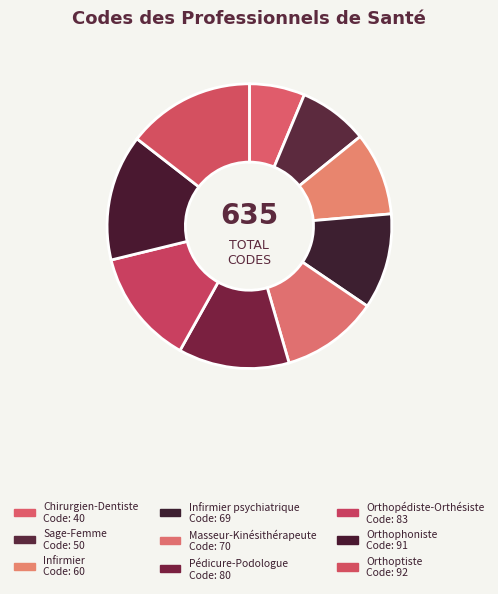

To the nearest percent, what is the difference between the largest and smallest slice percentages?

8%